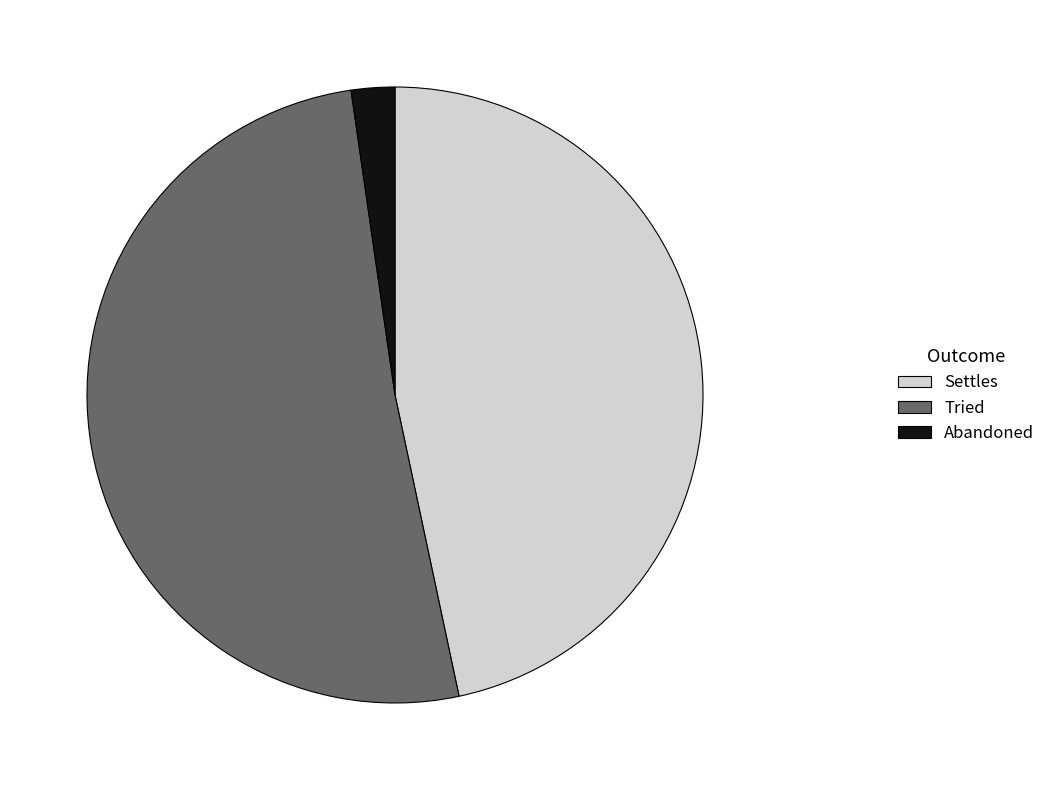

How many segments does this pie chart have?

3